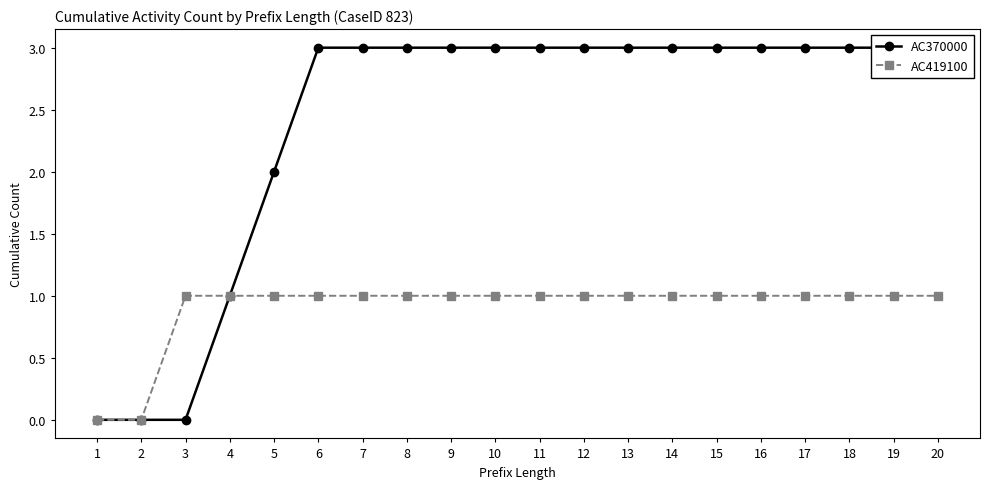

What is the difference between the second highest and minimum values in the AC370000 series?

3